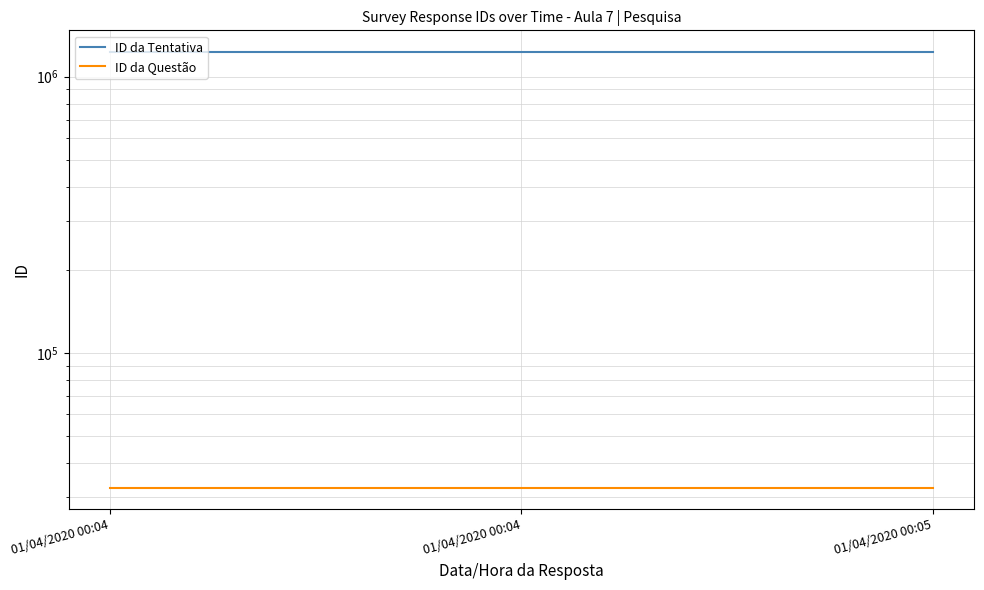

At which label does ID da Tentativa first exceed 1228055?

01/04/2020 00:05